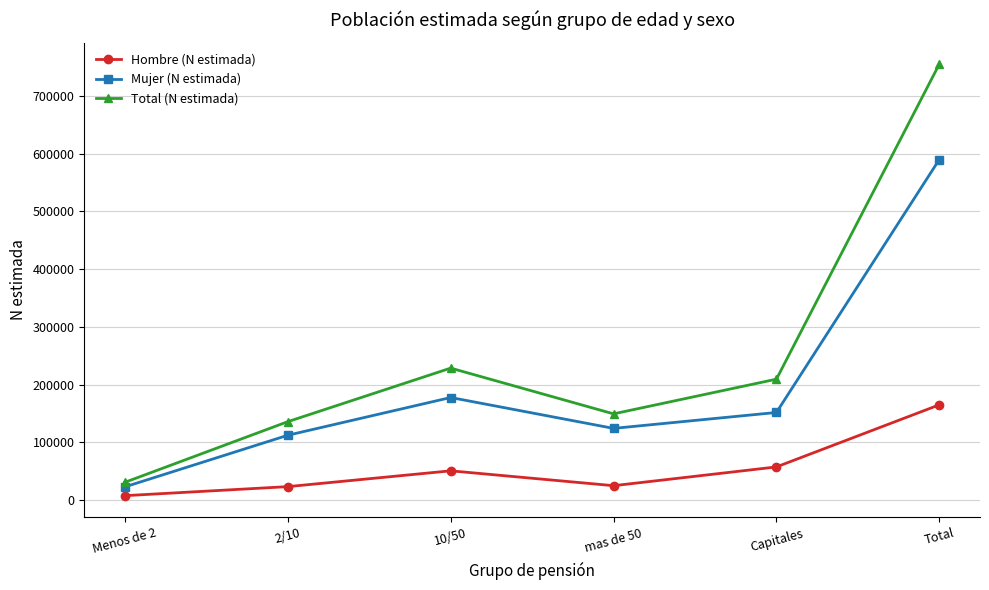

What is the label of the 6th point from the left?

Total